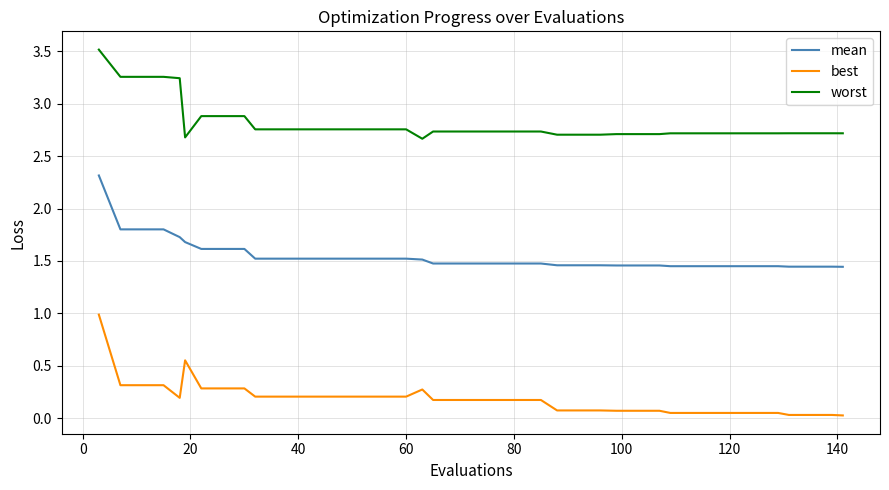

What are all the series names shown in the legend?

mean, best, worst